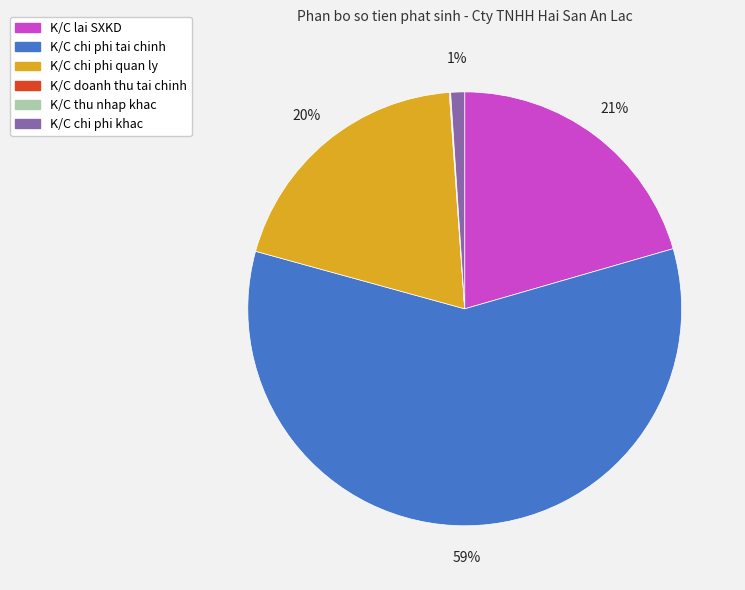

To the nearest percent, what is the average slice percentage?

17%